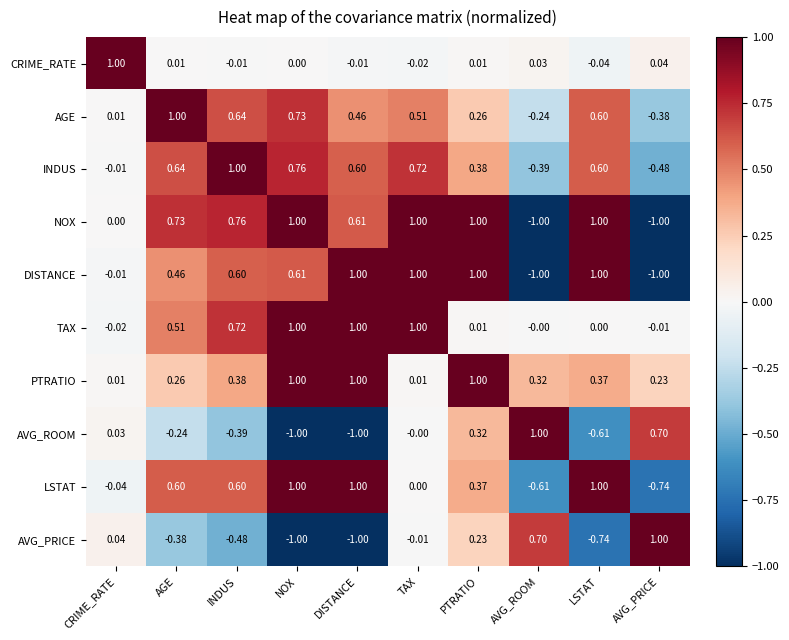

Which category has the lowest value in the INDUS series?

AVG_PRICE